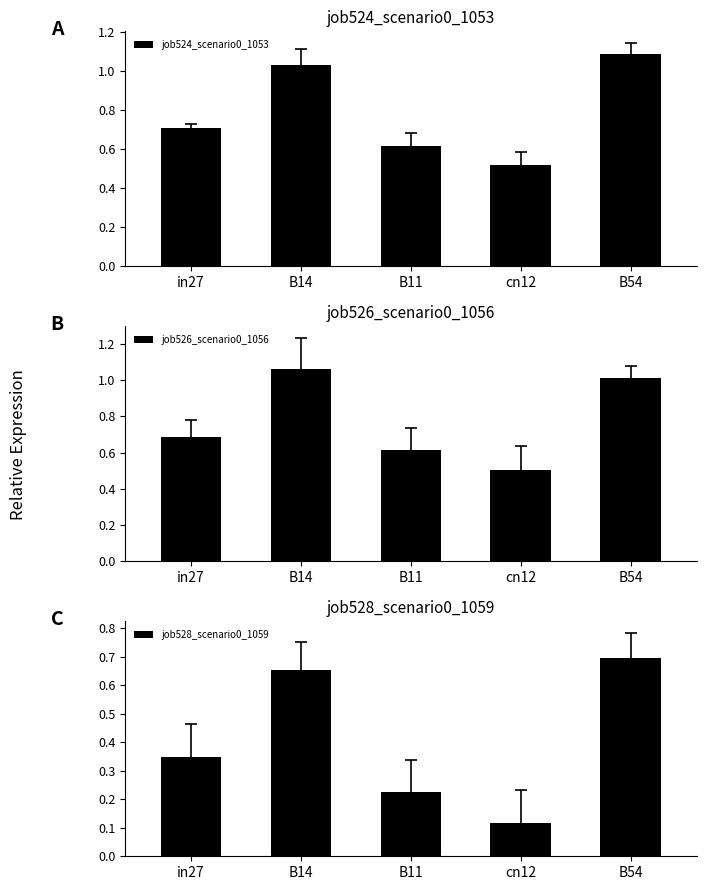

How many bars are there in total?

15